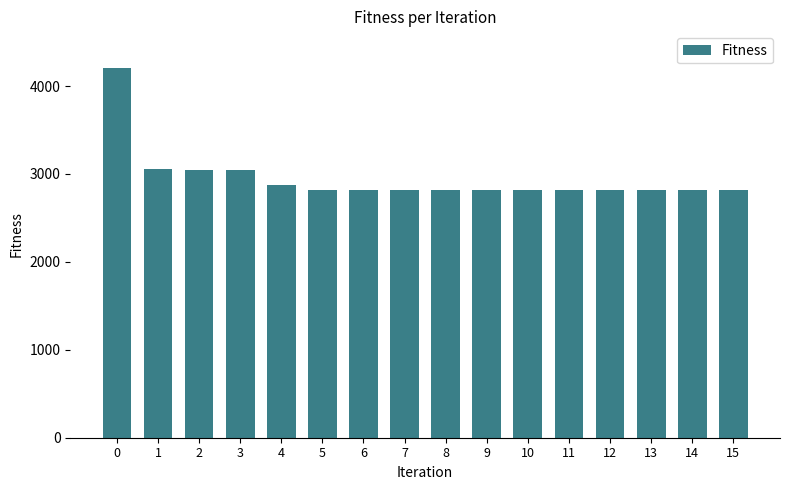

What is the value of the 5th bar from the left?

2872.2